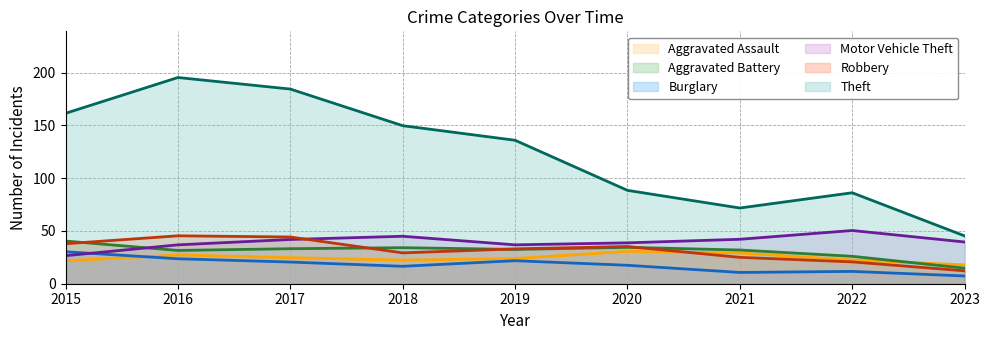

What are all the series names shown in the legend?

Aggravated Assault, Aggravated Battery, Burglary, Motor Vehicle Theft, Robbery, Theft